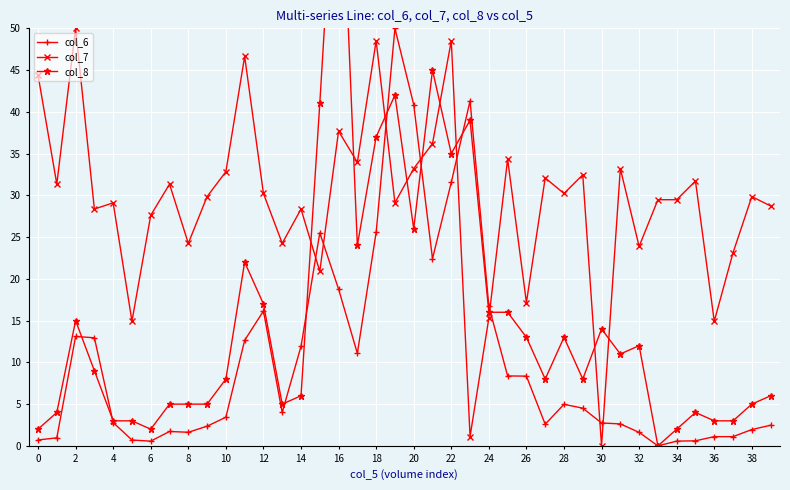

Is this an area chart (filled region under the line)?

No